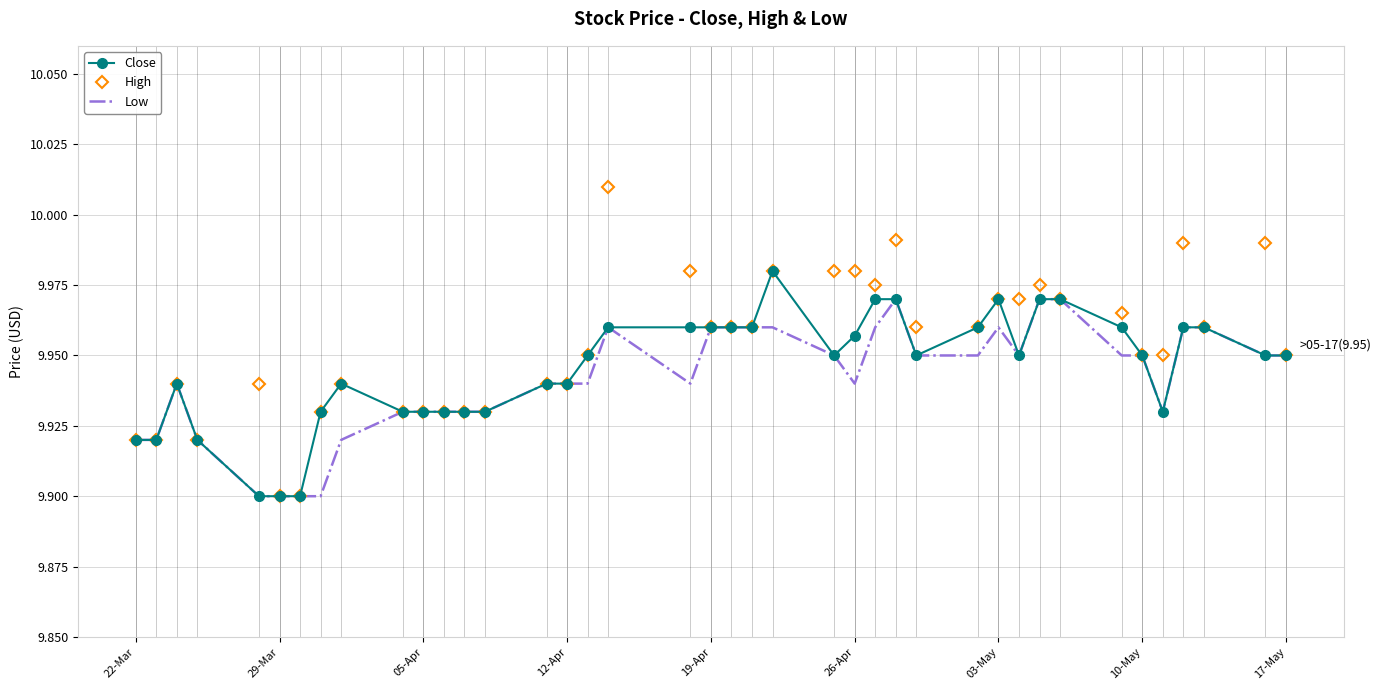

Which series has the largest range (max minus min)?

High